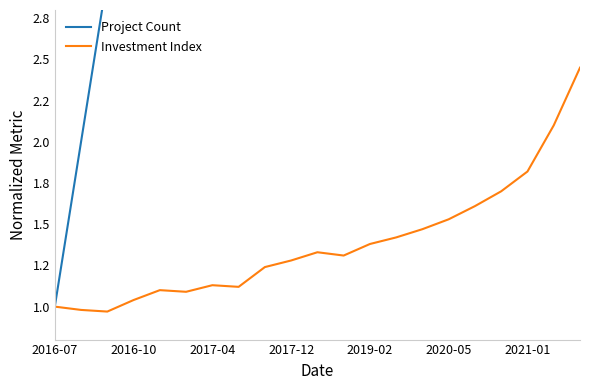

Reading left to right, list all the values displayed in this chart.

Project Count: 1.0	2.0	3.0	4.0	5.0	6.0	7.0	8.0	9.0	10.0	11.0	12.0	13.0	14.0	15.0	16.0	17.0	18.0	19.0	20.0	21.0
Investment Index: 1.0	1.0	1.0	1.0	1.1	1.1	1.1	1.1	1.2	1.3	1.3	1.3	1.4	1.4	1.5	1.5	1.6	1.7	1.8	2.1	2.5